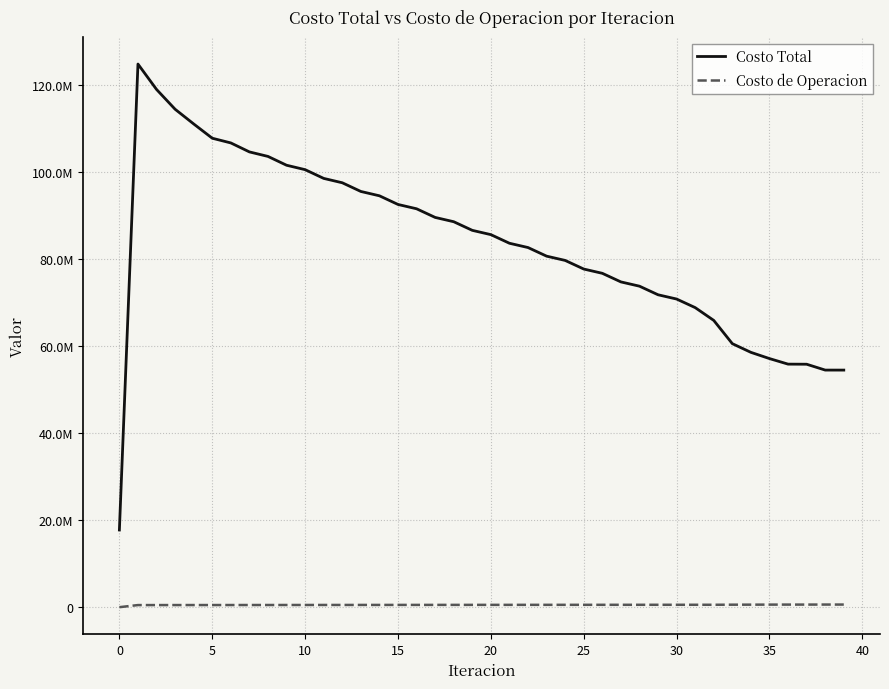

Reading left to right, what are all the values shown in this chart?

Costo Total: 17733477.2	124759864.5	118929975.5	114380327.5	111005199.2	107723329.7	106641791.8	104581391.6	103543474.9	101518377.4	100501954.9	98495009.3	97490833.1	95494505.6	94497883.1	92508269.2	91516551.0	89531394.8	88543058.8	86561342.6	85575346.8	83596186.6	82611712.8	80634060.7	79650703.6	77674453.5	76692035.5	74717562.6	73735918.8	71763352.4	70782857.1	68812972.6	65872325.9	60530626.3	58535192.6	57106088.0	55829632.4	55808156.5	54462941.1	54460215.2
Costo de Operacion: 0.0	482583.9	484057.3	487881.3	489856.8	491060.5	493788.8	497079.3	499938.1	503244.6	505980.9	509167.8	511760.6	514812.1	517250.2	520158.2	522435.1	525195.7	527307.5	529919.2	531863.8	534326.7	536102.9	538418.4	540025.9	542196.2	543635.3	545663.7	546935.4	548826.2	549934.5	551695.5	553761.2	570415.3	579207.0	586863.7	593234.9	594047.2	601106.6	601586.2